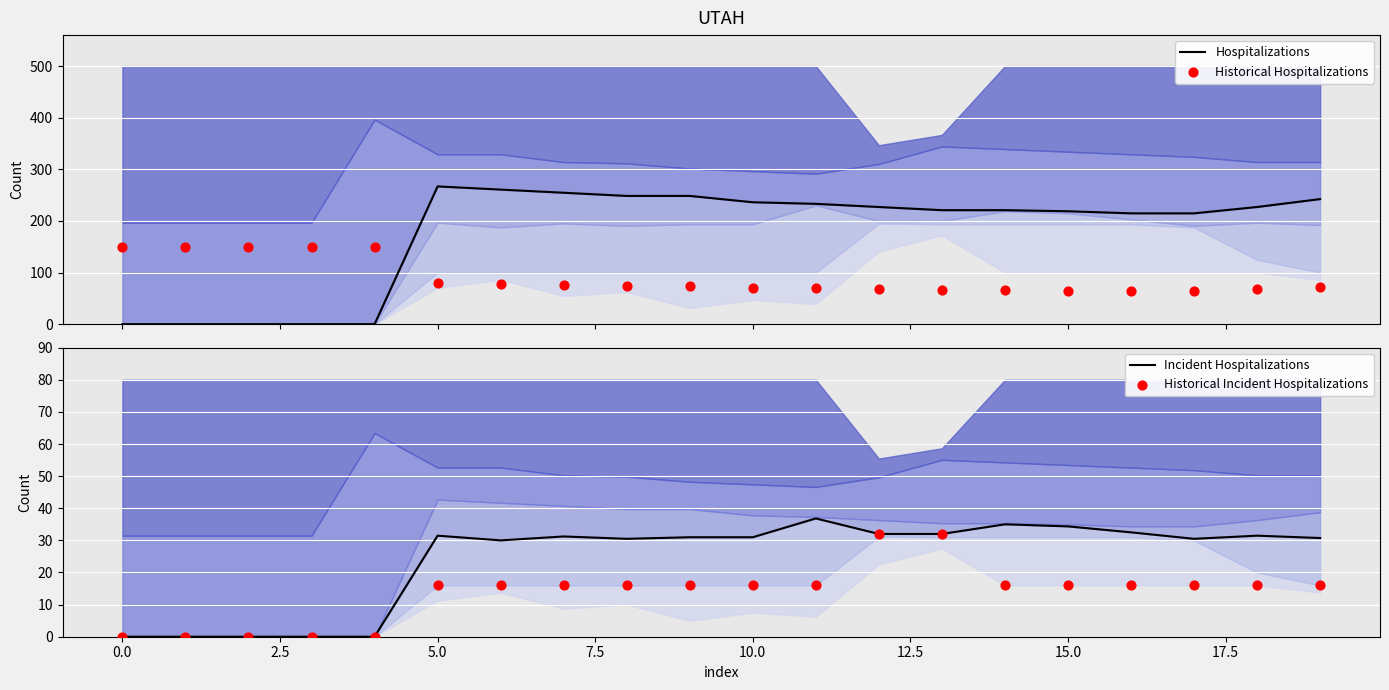

What are all the series names shown in the legend?

Hospitalizations, Historical Hospitalizations, Incident Hospitalizations, Historical Incident Hospitalizations